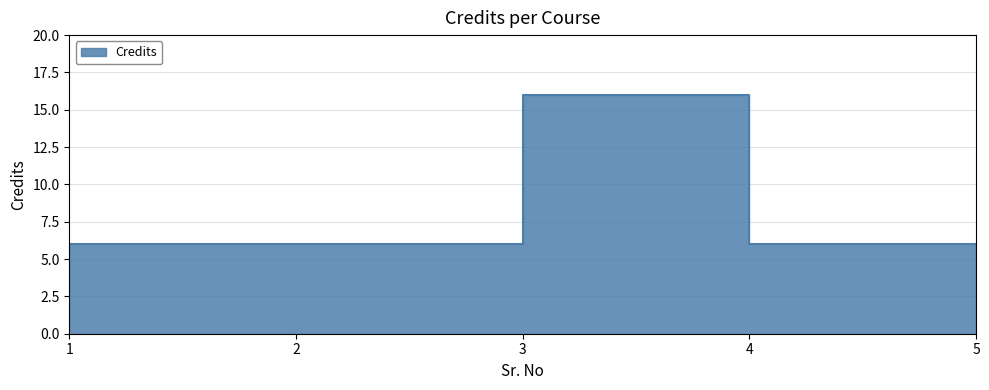

At which label is the value closest to 11?

1